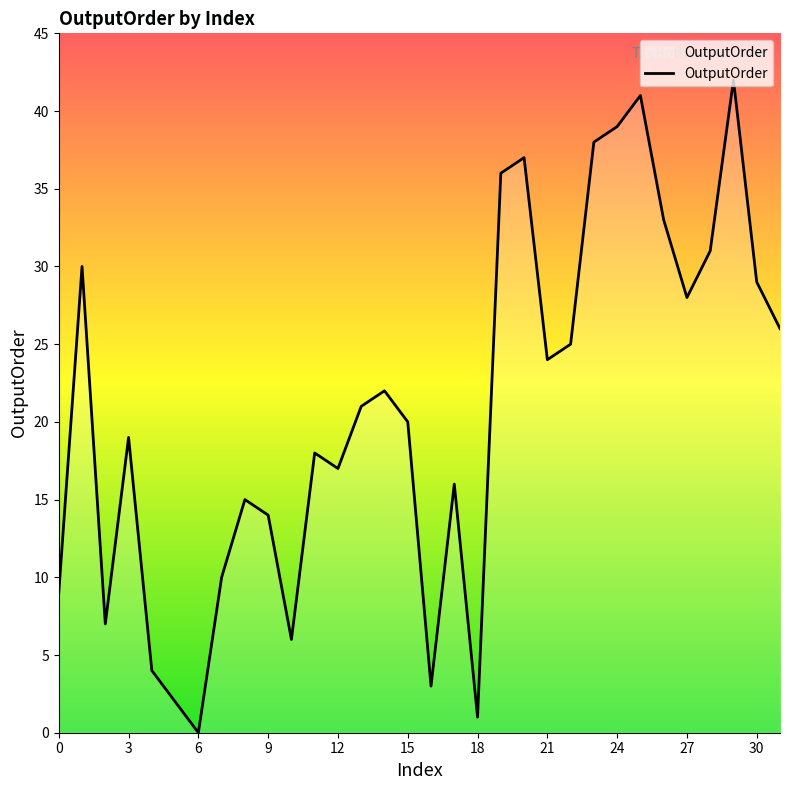

What is the difference between the maximum and minimum values?

42